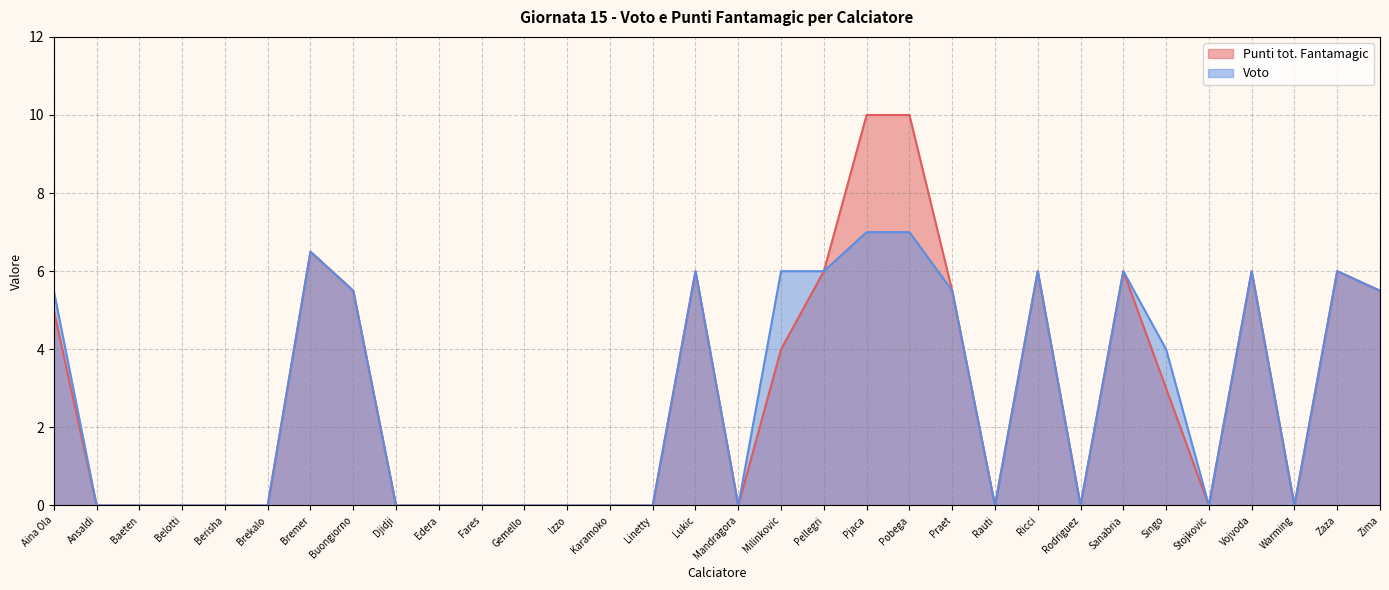

What is the sum of all Punti tot. Fantamagic values?

91.0